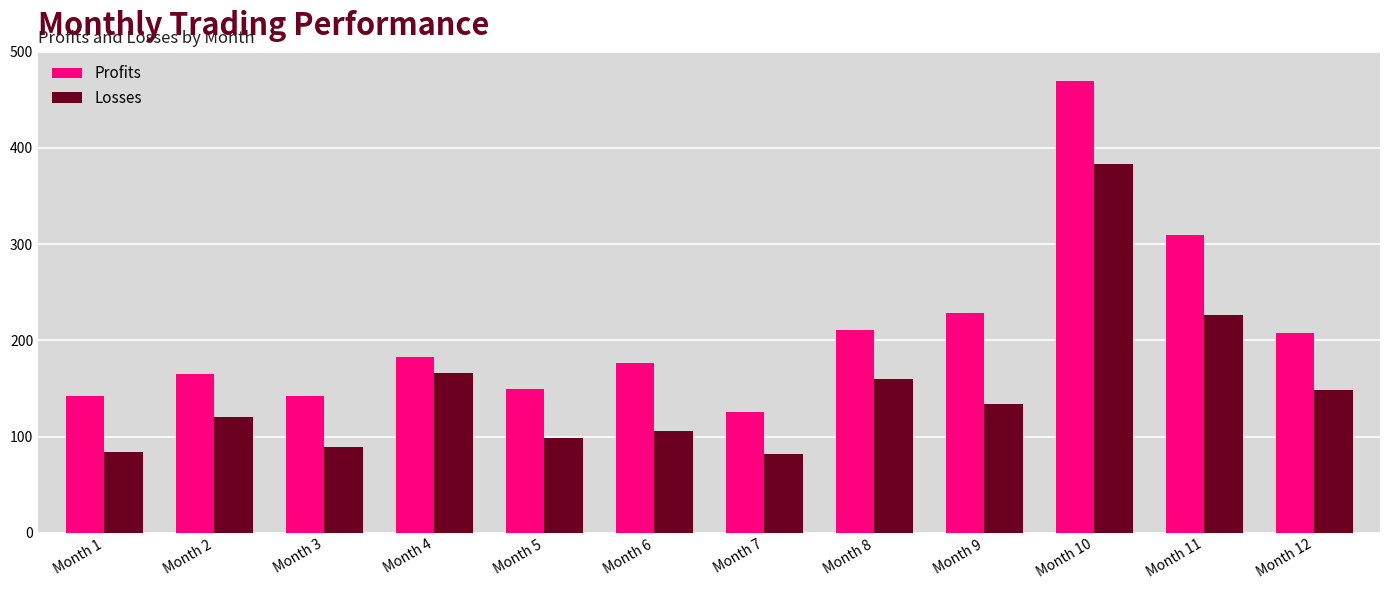

True or false: Profits has a value of 64 at Month 7.

False